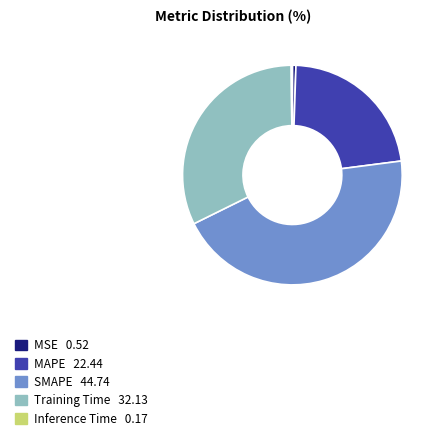

Which slice is the largest?

SMAPE